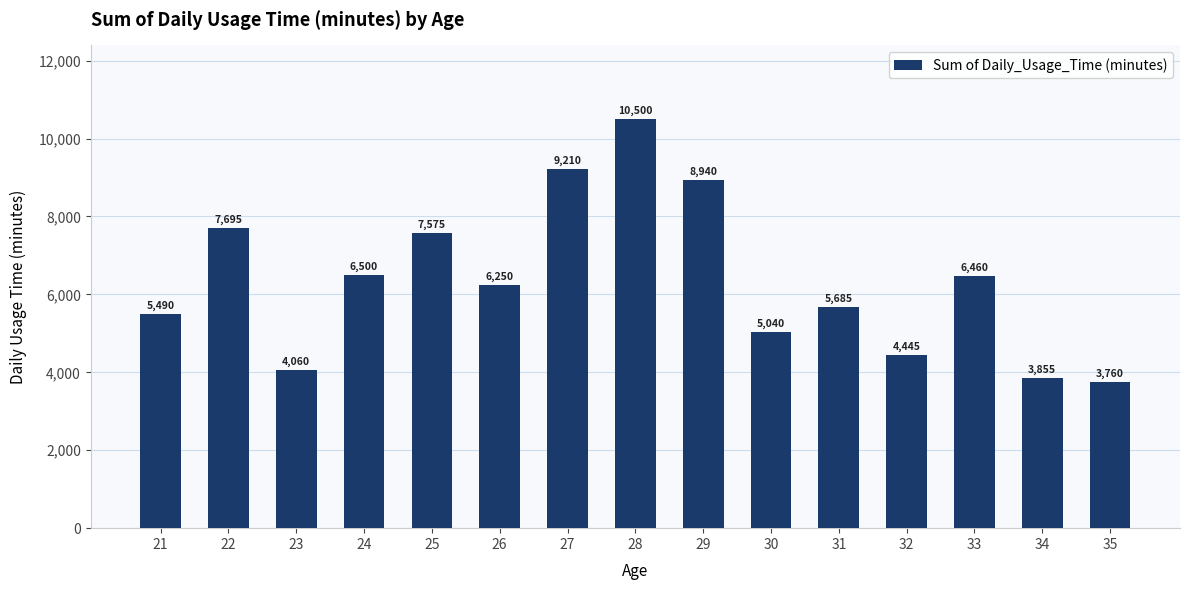

True or false: the data shows 6250 at 26.

True